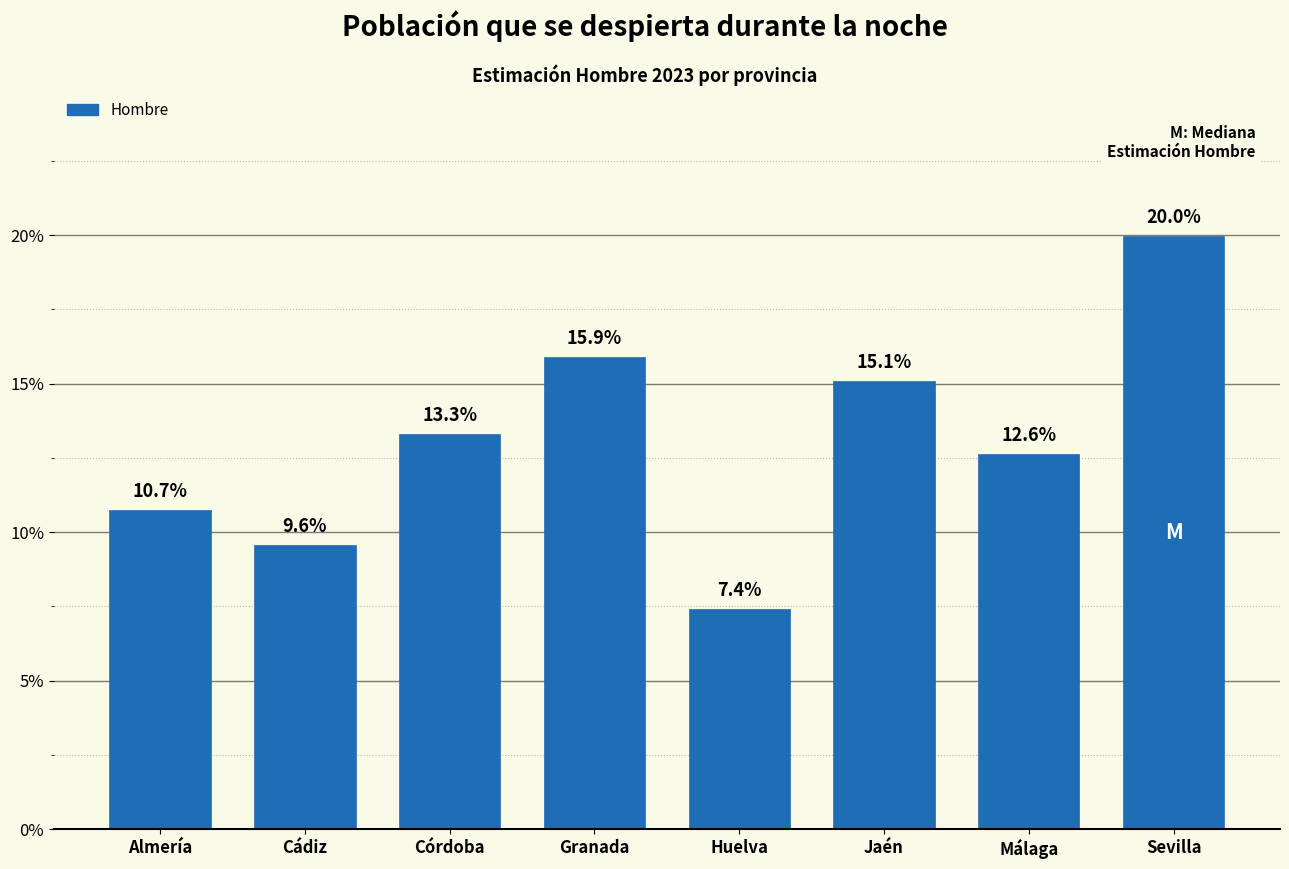

Does the chart contain any negative values?

No